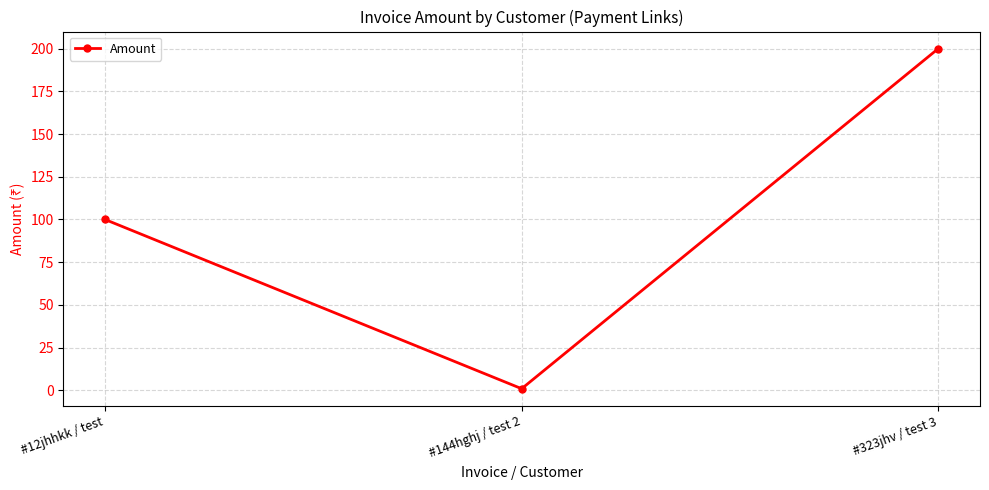

Count the number of data series in this chart.

1